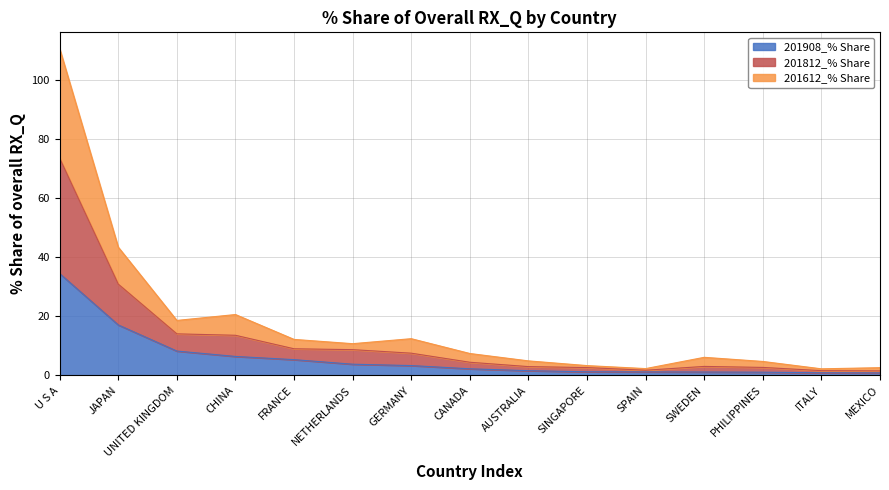

What position from the left is NETHERLANDS?

6